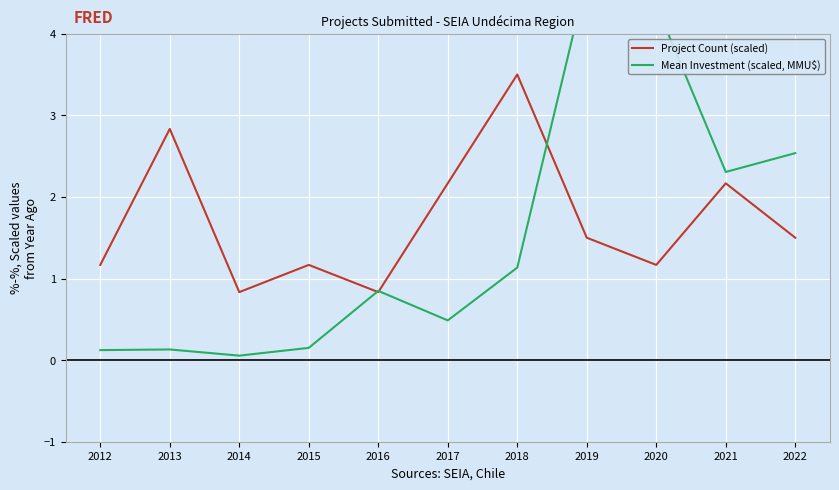

How many distinct data groups are displayed?

2